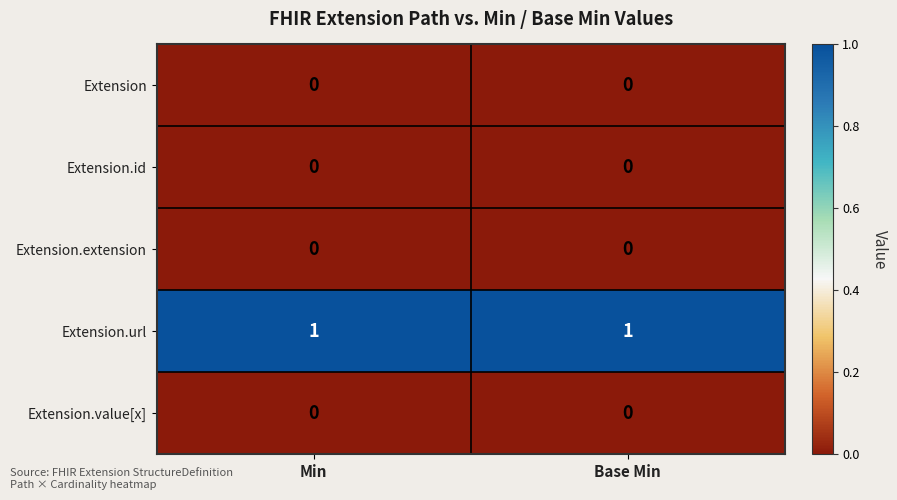

Which series has the largest total across all categories?

Extension.url